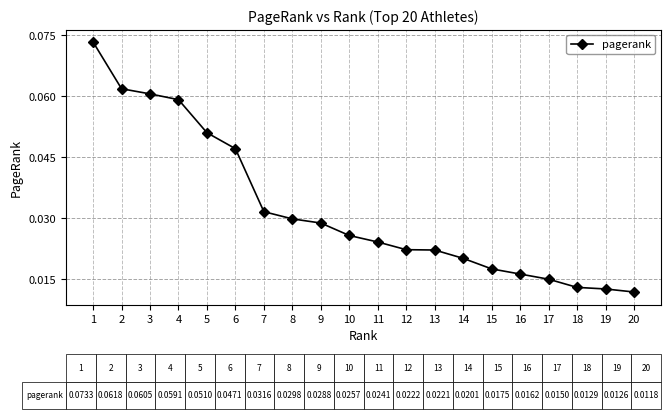

Which label corresponds to the smallest value in the chart?

20